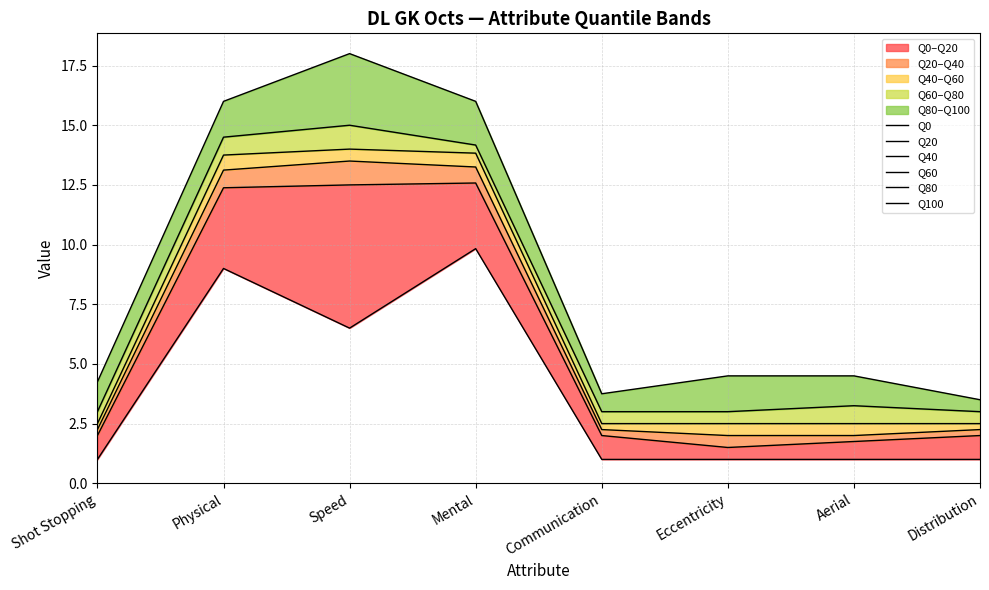

At how many categories does at least one series exceed 16?

1